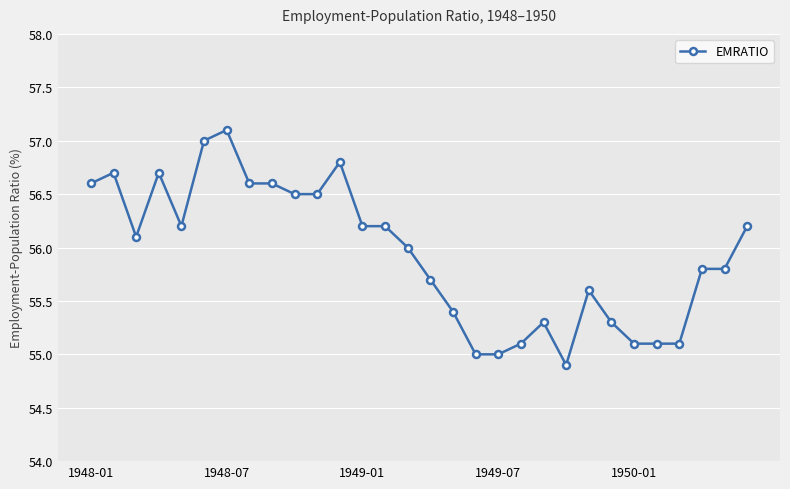

What is the difference between the maximum and minimum values?

2.2